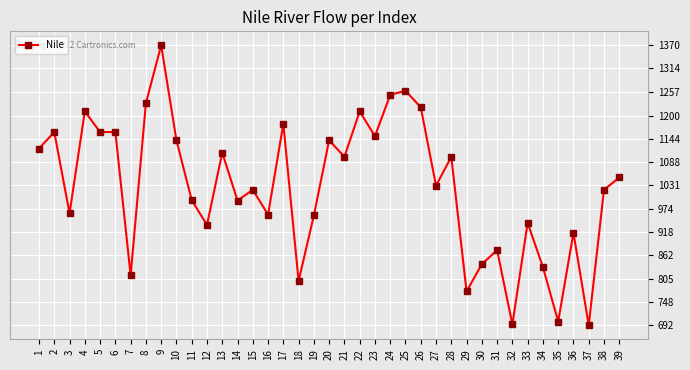

What is the ratio of the value at 35 to the value at 25?

0.6